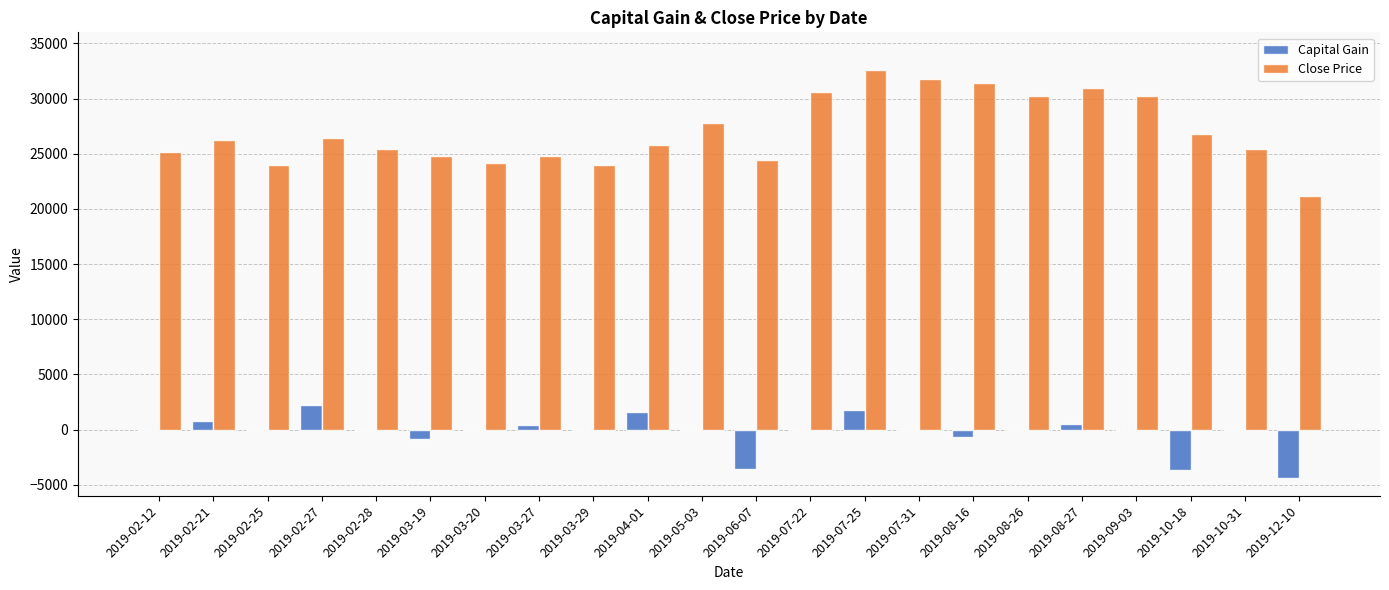

Are the bars grouped side by side (vs. stacked)?

Yes